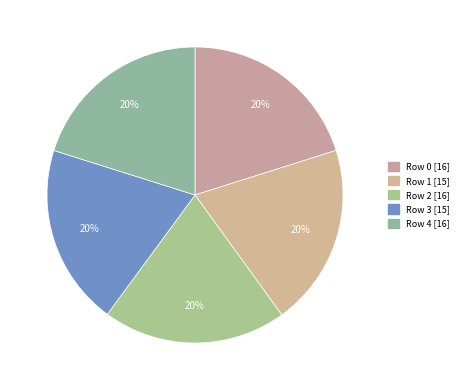

Between Row 2 and Row 1, which is larger?

Row 2